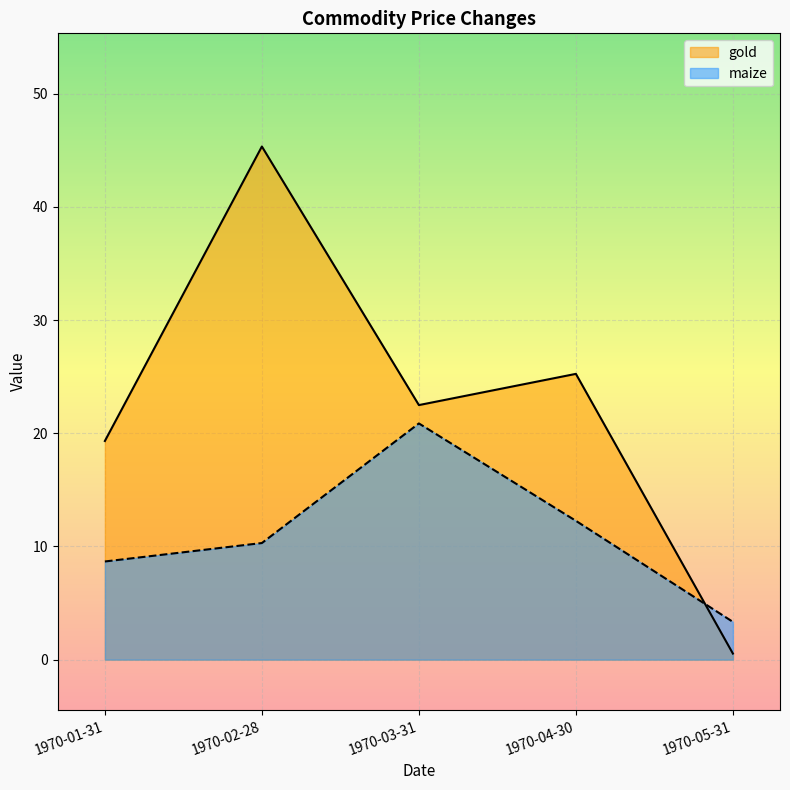

What is the label of the 2nd point from the right?

1970-04-30